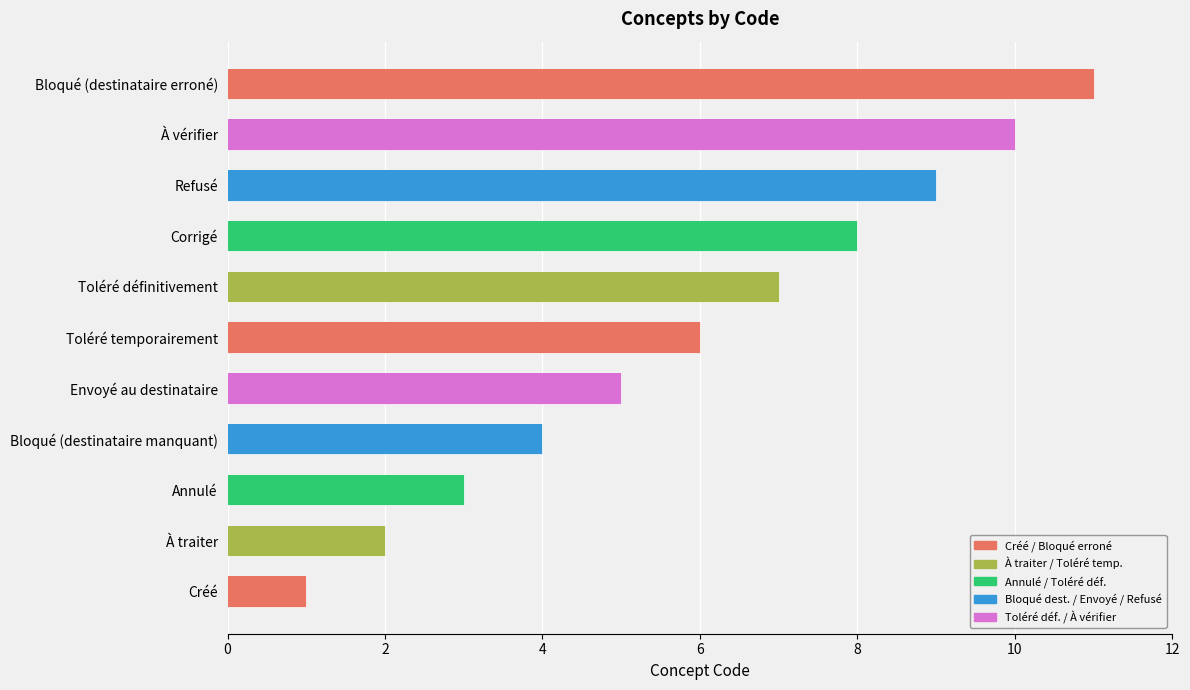

Which category has the highest value across all series?

Bloqué (destinataire erroné)